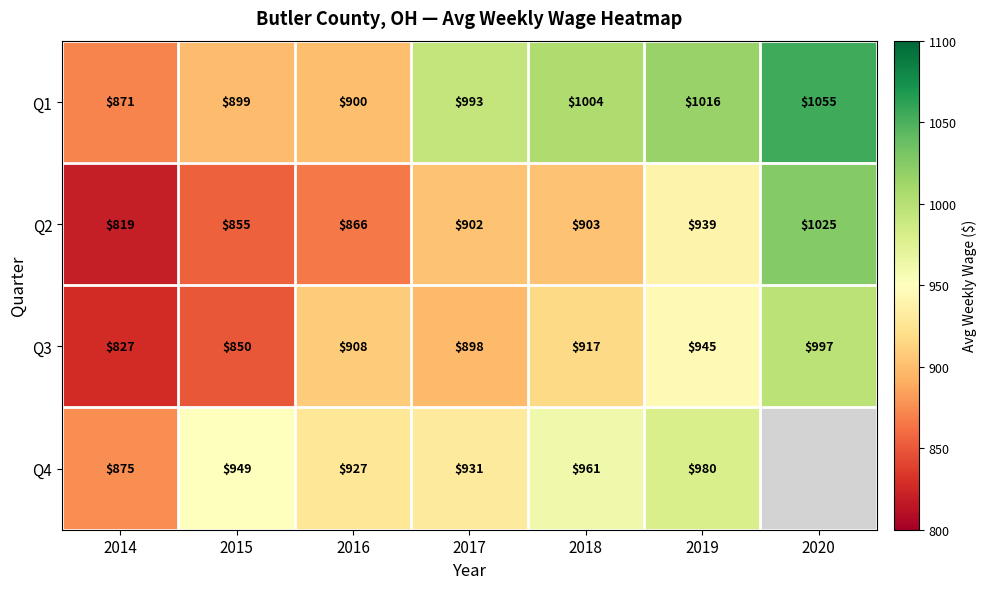

What is the greatest value displayed?

1055.0